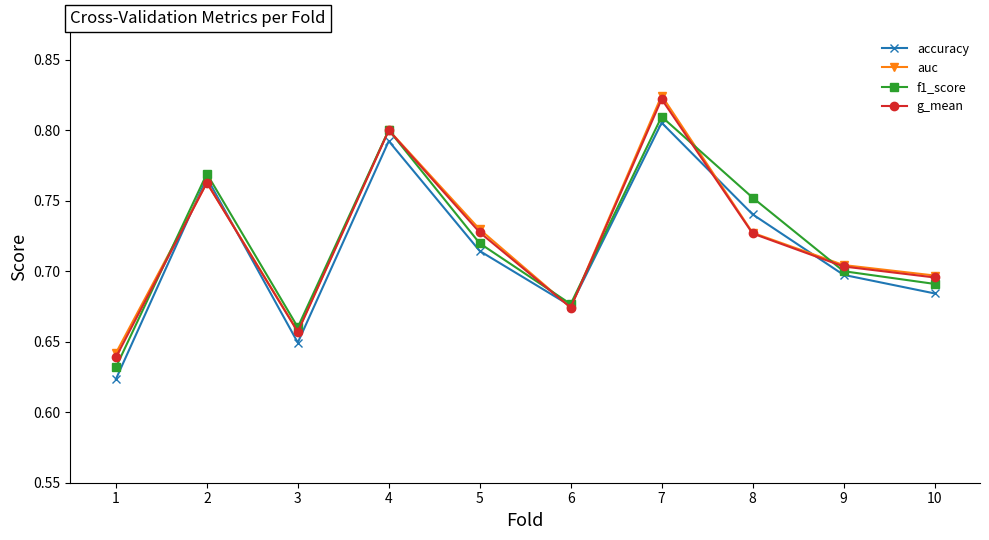

At which label does accuracy reach its peak?

7